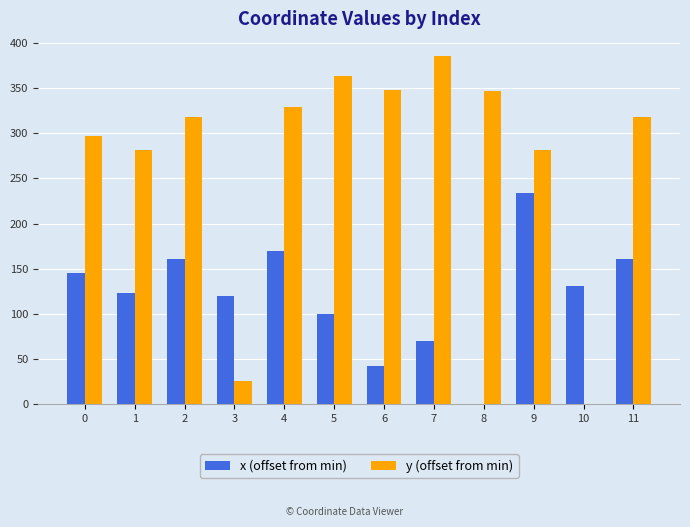

What is the highest value of the x (offset from min) series?

234.3